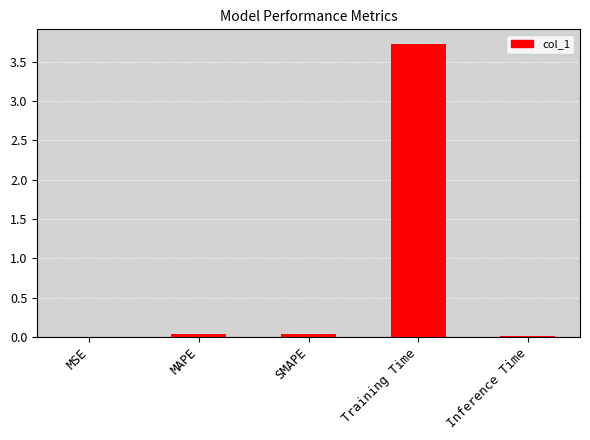

What is the sum of all values?

3.8